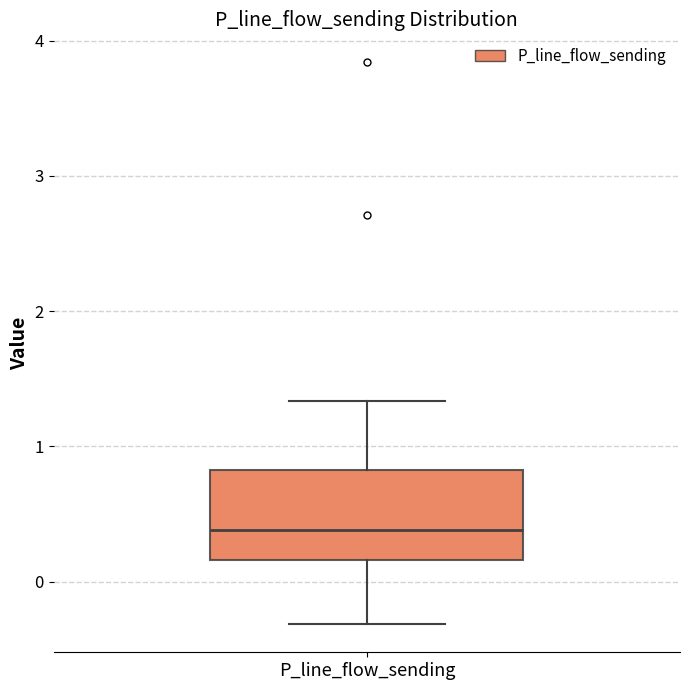

Where is the upper edge of the box for P_line_flow_sending on the y-axis? The values are not printed on the chart, so give them approximately, as read against the axis.

0.8